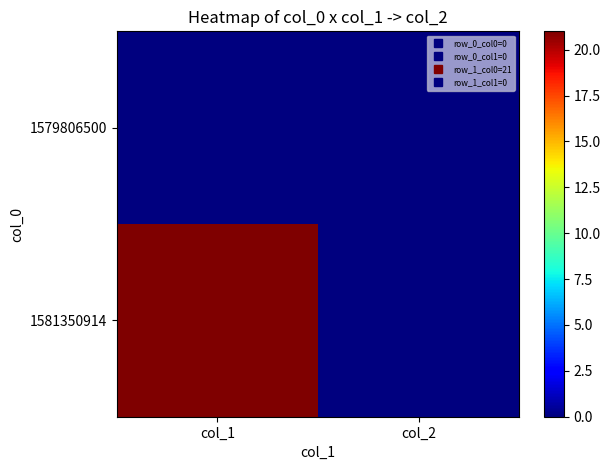

At how many categories does at least one series exceed 1?

1